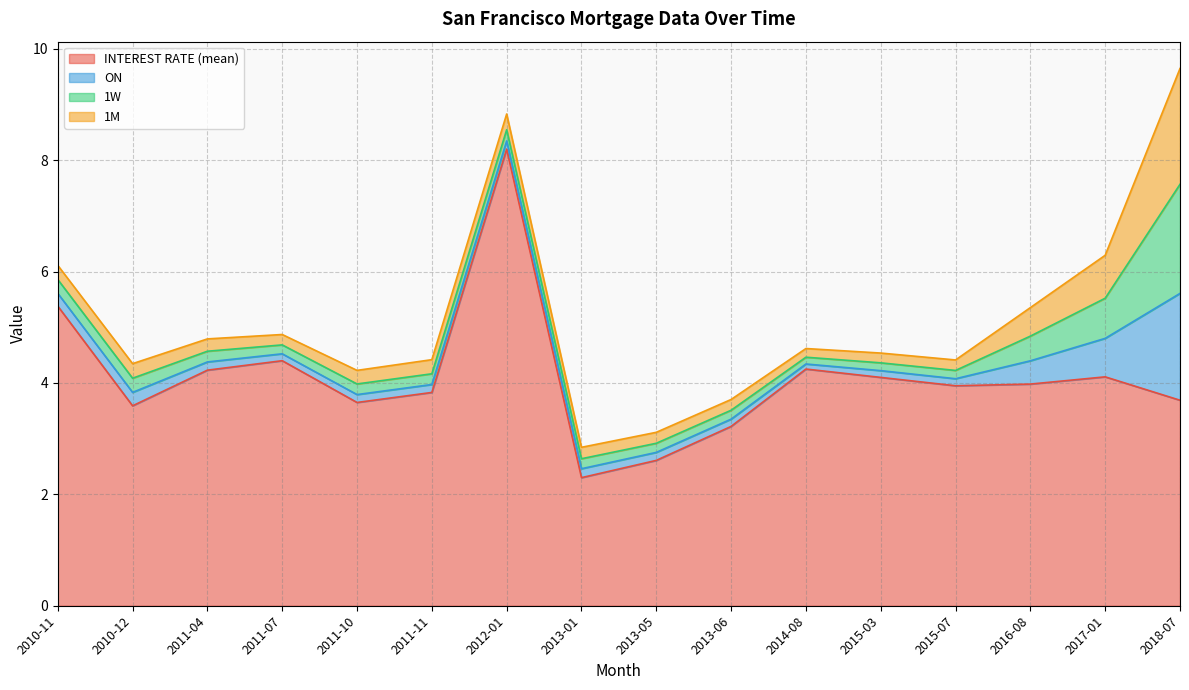

Reading left to right, what are all the values shown in this chart?

INTEREST RATE (mean): 2010-11=5.4	2010-12=3.6	2011-04=4.2	2011-07=4.4	2011-10=3.6	2011-11=3.8	2012-01=8.2	2013-01=2.3	2013-05=2.6	2013-06=3.2	2014-08=4.2	2015-03=4.1	2015-07=4.0	2016-08=4.0	2017-01=4.1	2018-07=3.7
ON: 2010-11=0.2	2010-12=0.2	2011-04=0.1	2011-07=0.1	2011-10=0.1	2011-11=0.1	2012-01=0.1	2013-01=0.2	2013-05=0.1	2013-06=0.1	2014-08=0.1	2015-03=0.1	2015-07=0.1	2016-08=0.4	2017-01=0.7	2018-07=1.9
1W: 2010-11=0.2	2010-12=0.3	2011-04=0.2	2011-07=0.2	2011-10=0.2	2011-11=0.2	2012-01=0.2	2013-01=0.2	2013-05=0.2	2013-06=0.2	2014-08=0.1	2015-03=0.1	2015-07=0.1	2016-08=0.4	2017-01=0.7	2018-07=2.0
1M: 2010-11=0.3	2010-12=0.3	2011-04=0.2	2011-07=0.2	2011-10=0.2	2011-11=0.3	2012-01=0.3	2013-01=0.2	2013-05=0.2	2013-06=0.2	2014-08=0.2	2015-03=0.2	2015-07=0.2	2016-08=0.5	2017-01=0.8	2018-07=2.1